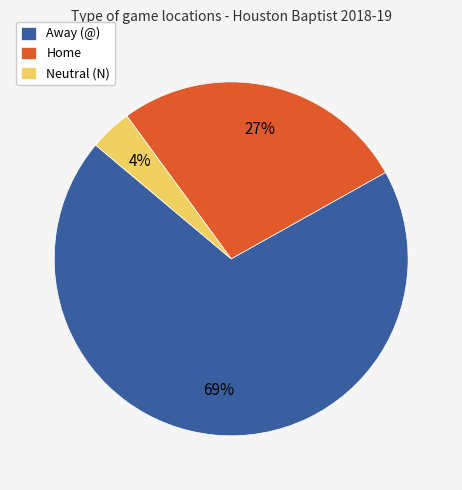

Which slice is the smallest?

Neutral (N)